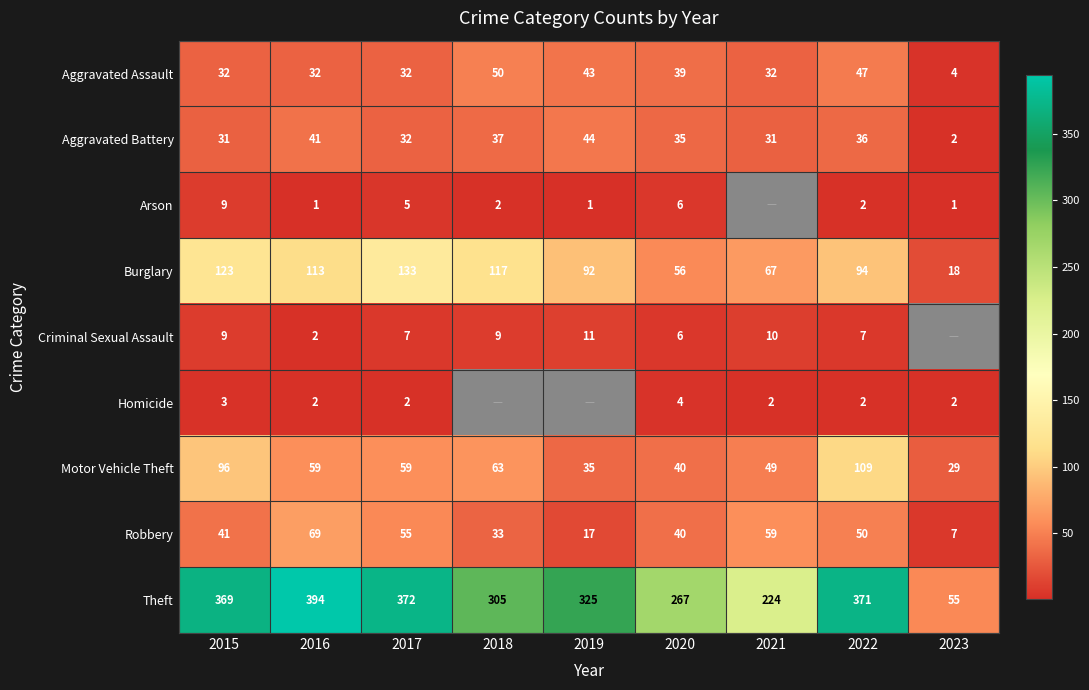

The Theft series shows 267 at 2020. True or false?

True